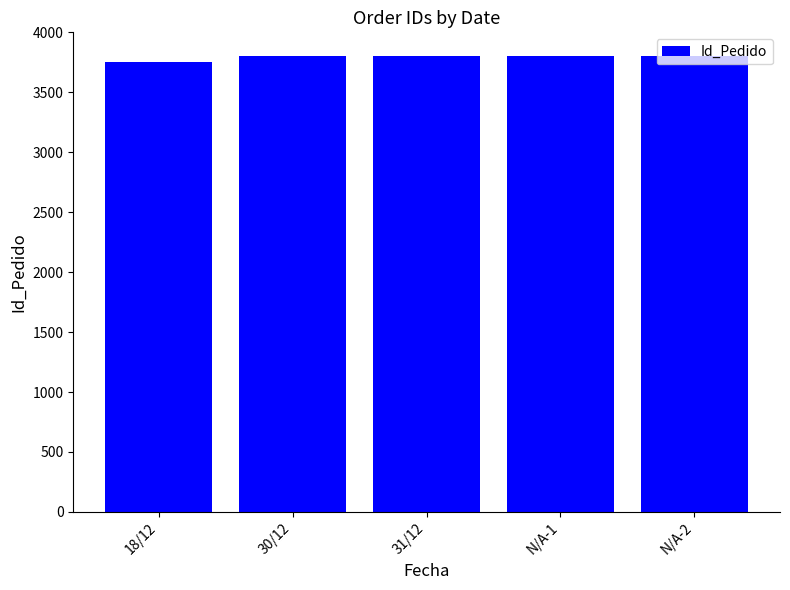

What is the approximate value at N/A-1, to the nearest 10?

3800